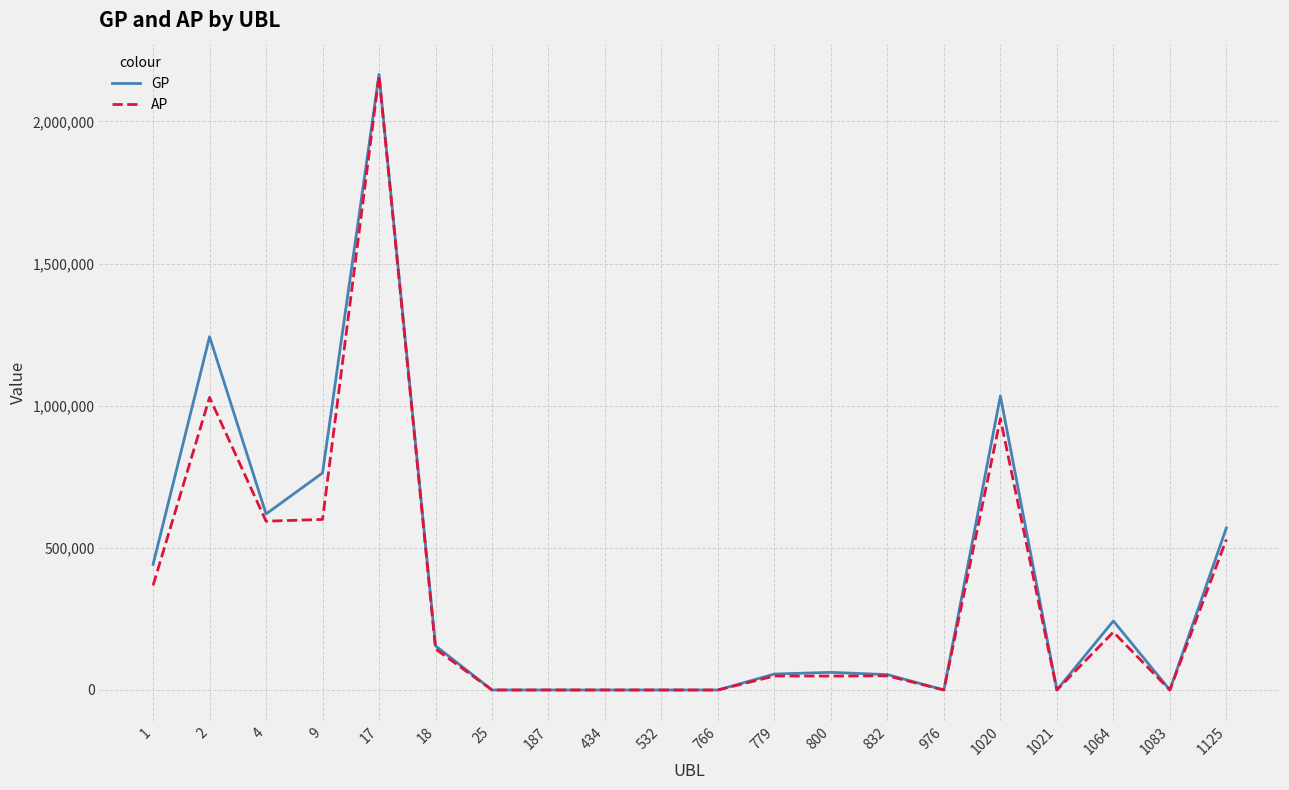

Which series has the largest range (max minus min)?

GP